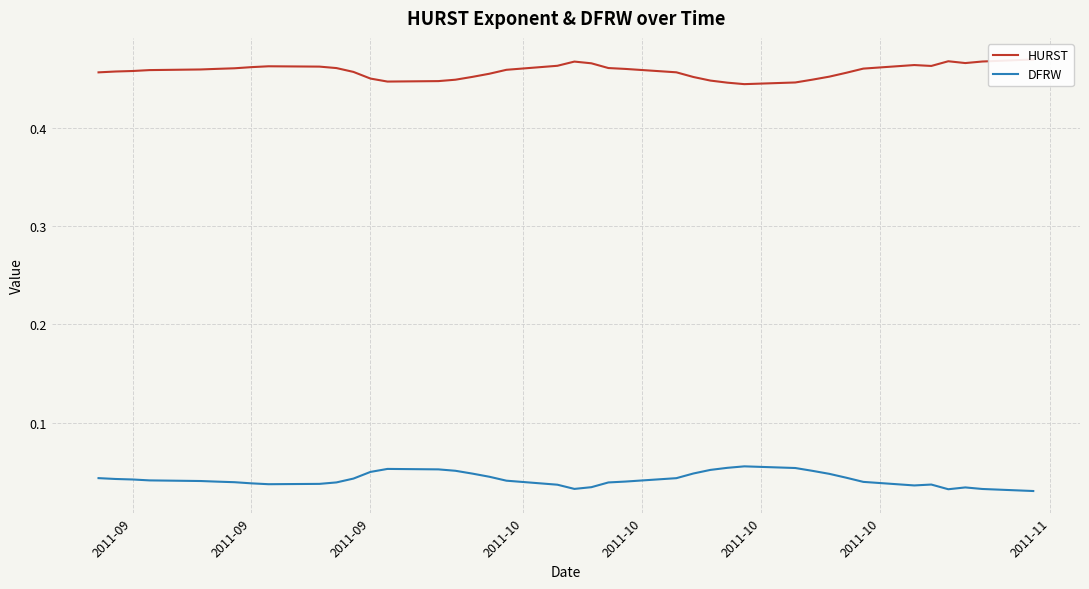

What is the greatest value displayed?

0.5